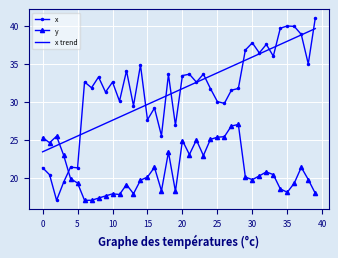

List the series in order of their peak value, highest first.

x, x trend, y